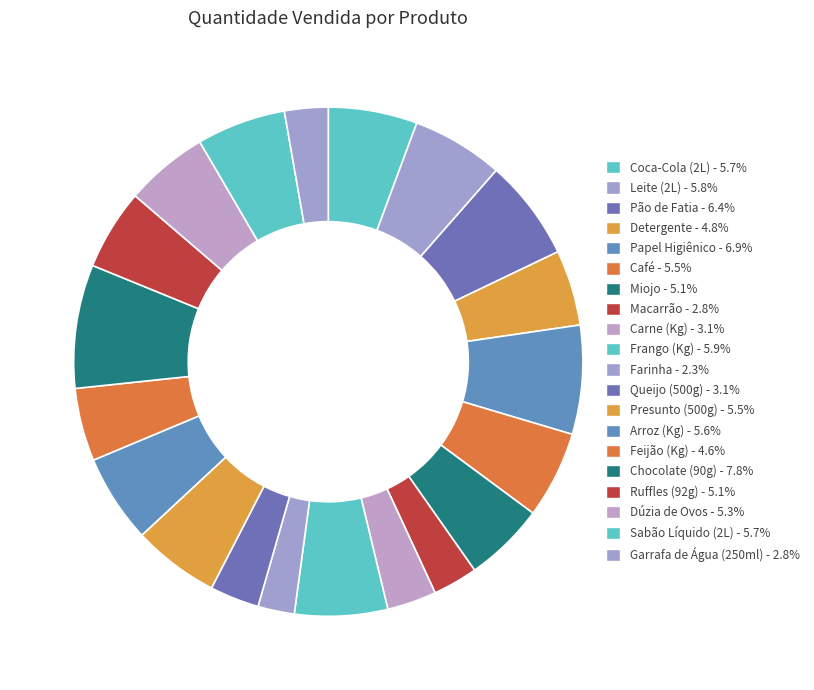

Is it true that Ruffles (92g) is 1% of the pie?

False